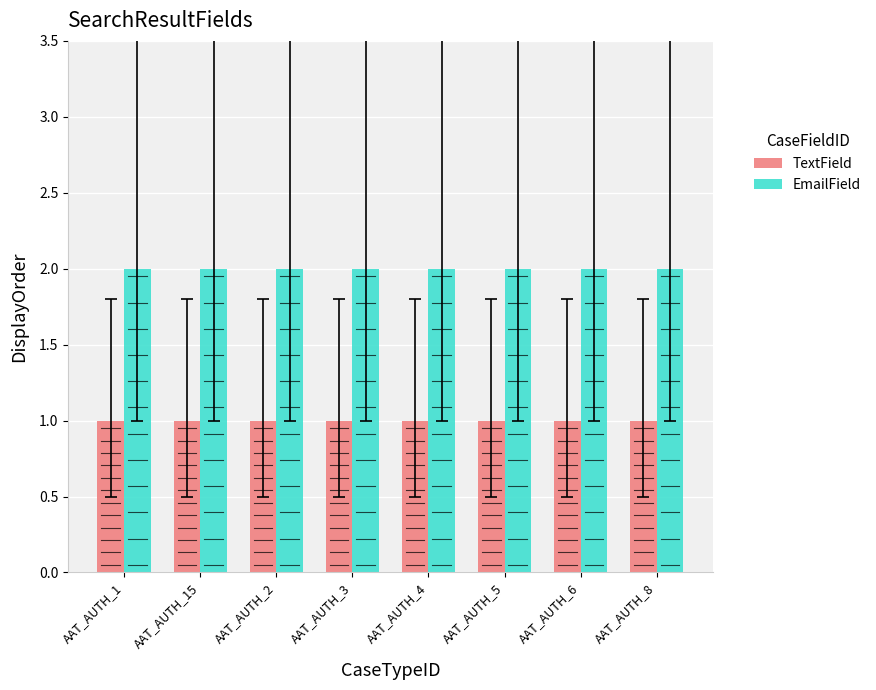

What position from the right is AAT_AUTH_5?

3